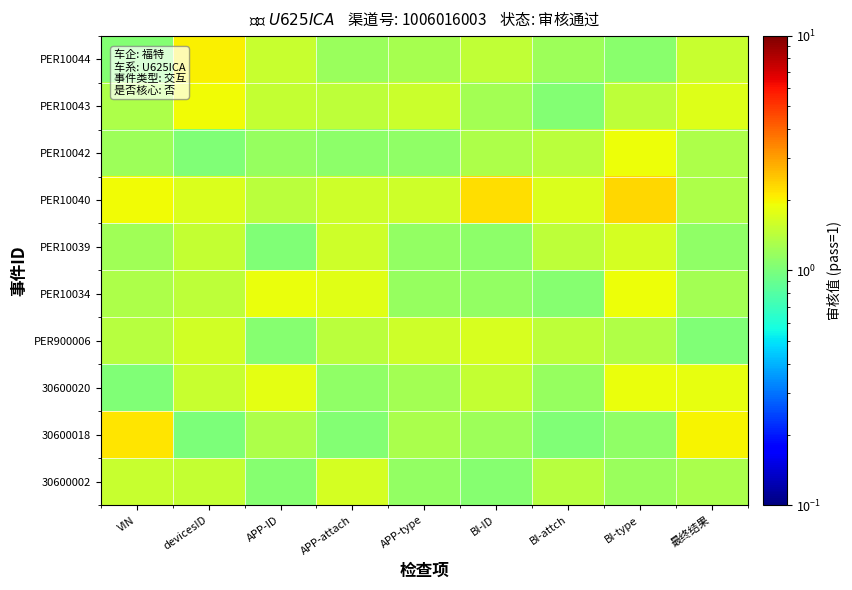

At how many categories does at least one series exceed 2?

5